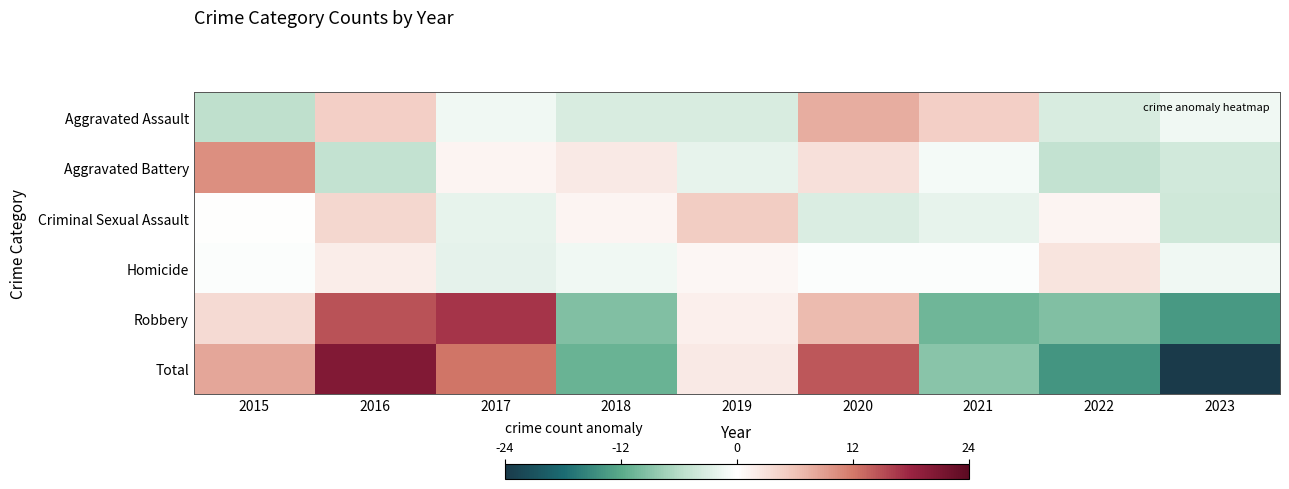

Between 2018 and 2020, which is larger?

2020